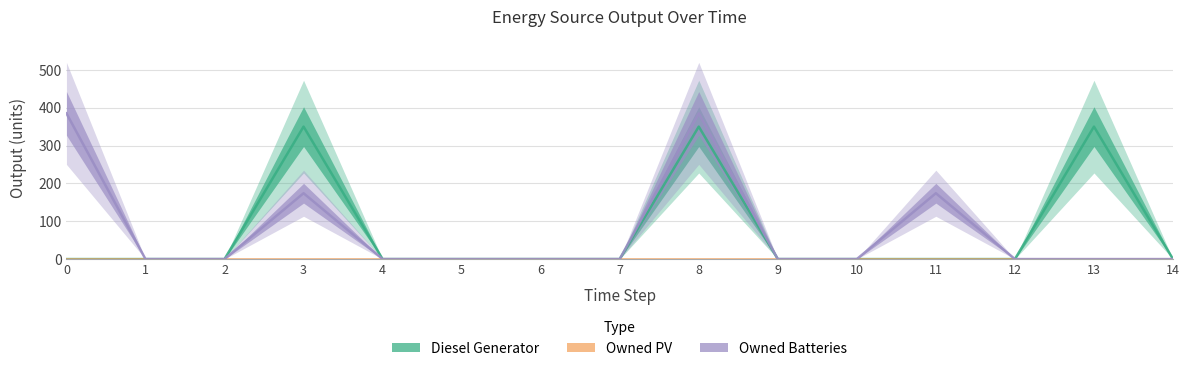

Which series has the largest range (max minus min)?

Owned Batteries